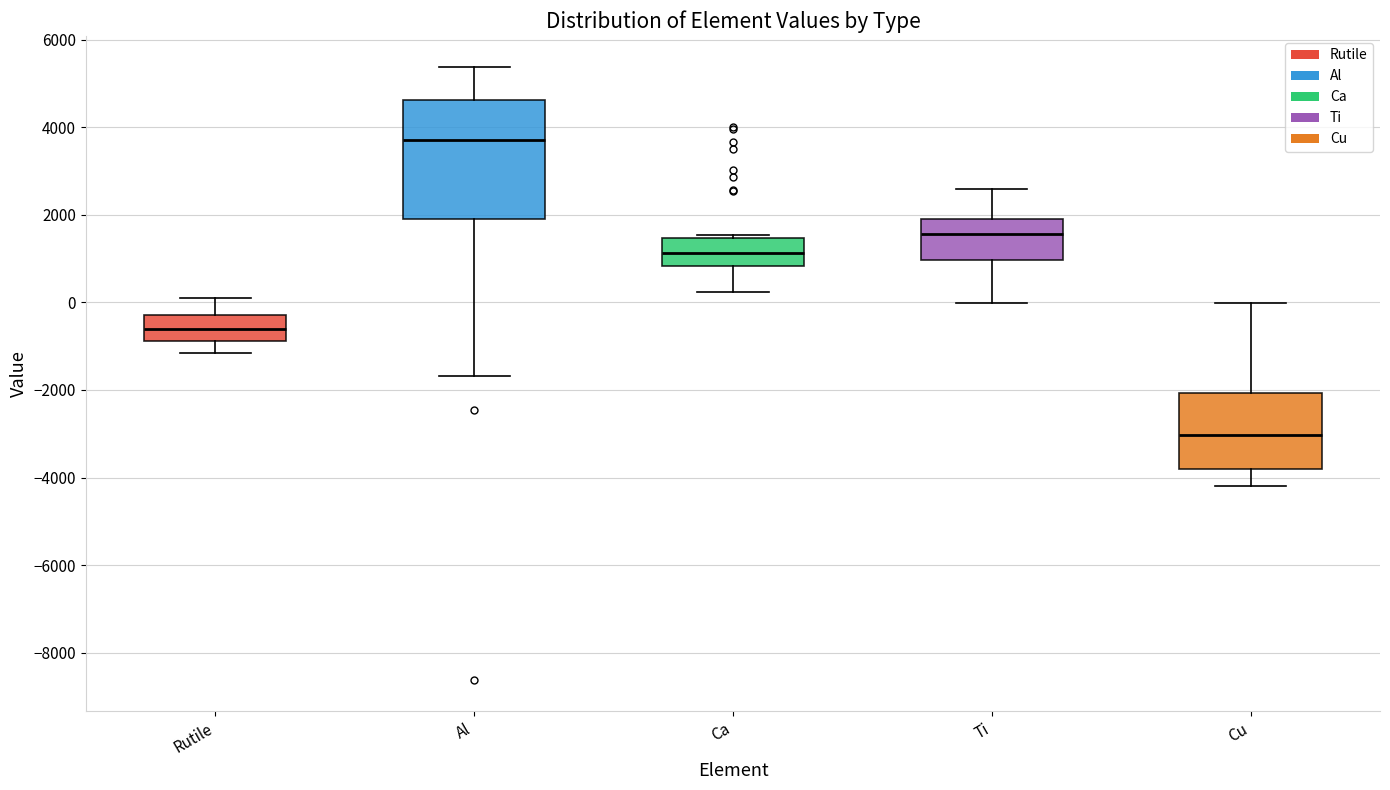

Which box is the tallest, from its lower edge to its upper edge?

Al